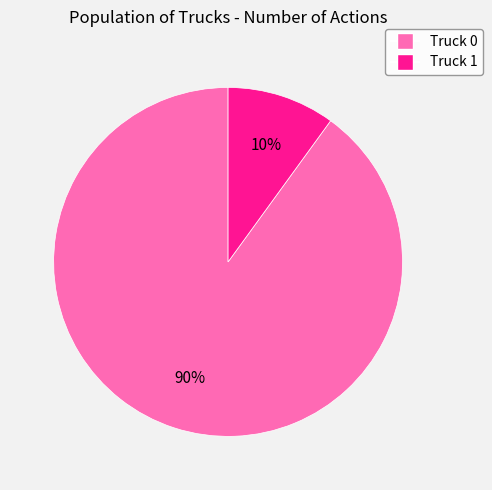

The Truck 1 slice represents 23% of the pie. True or false?

False